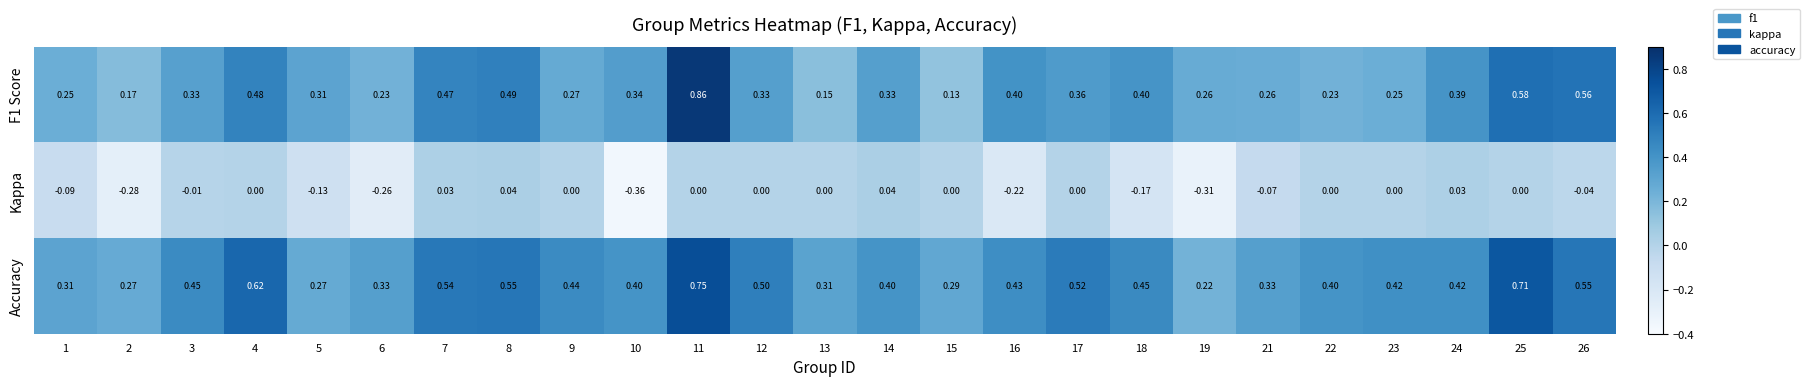

Which series changed the most between 10 and 22?

Kappa